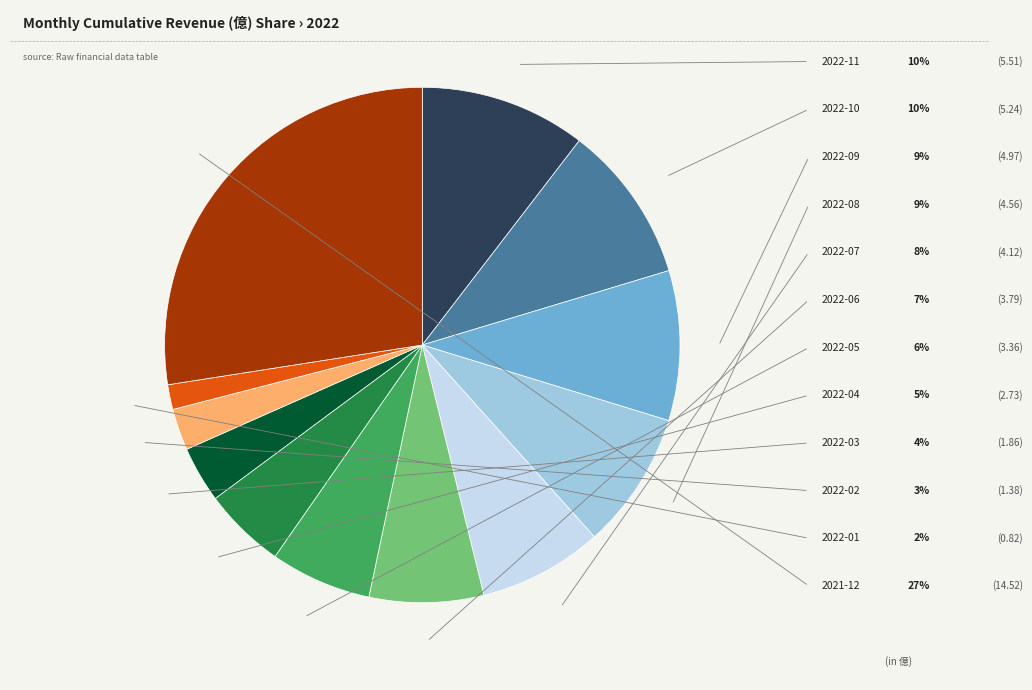

Is there a majority slice in this chart?

No